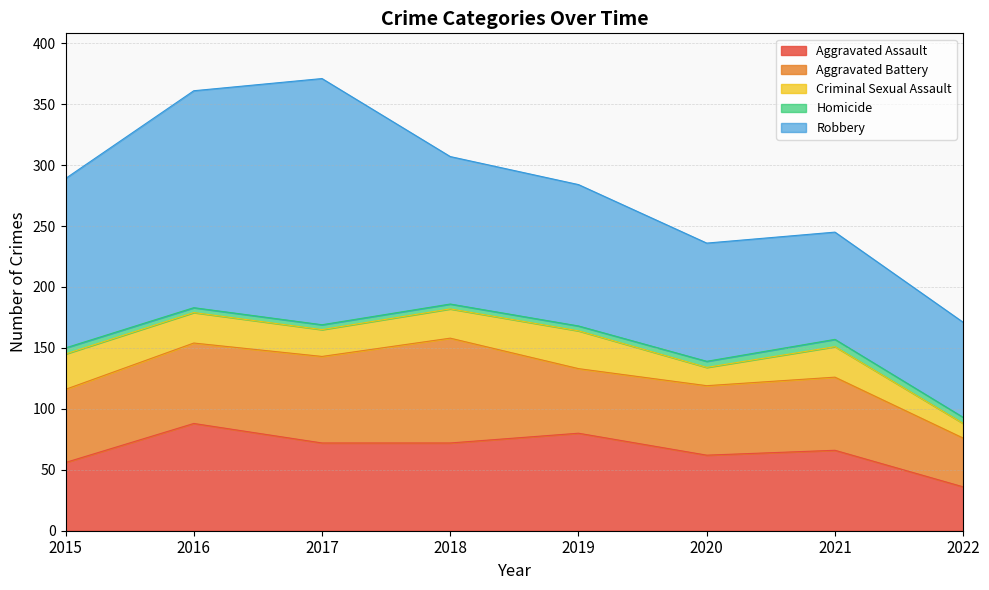

What is the minimum value for Homicide?

4